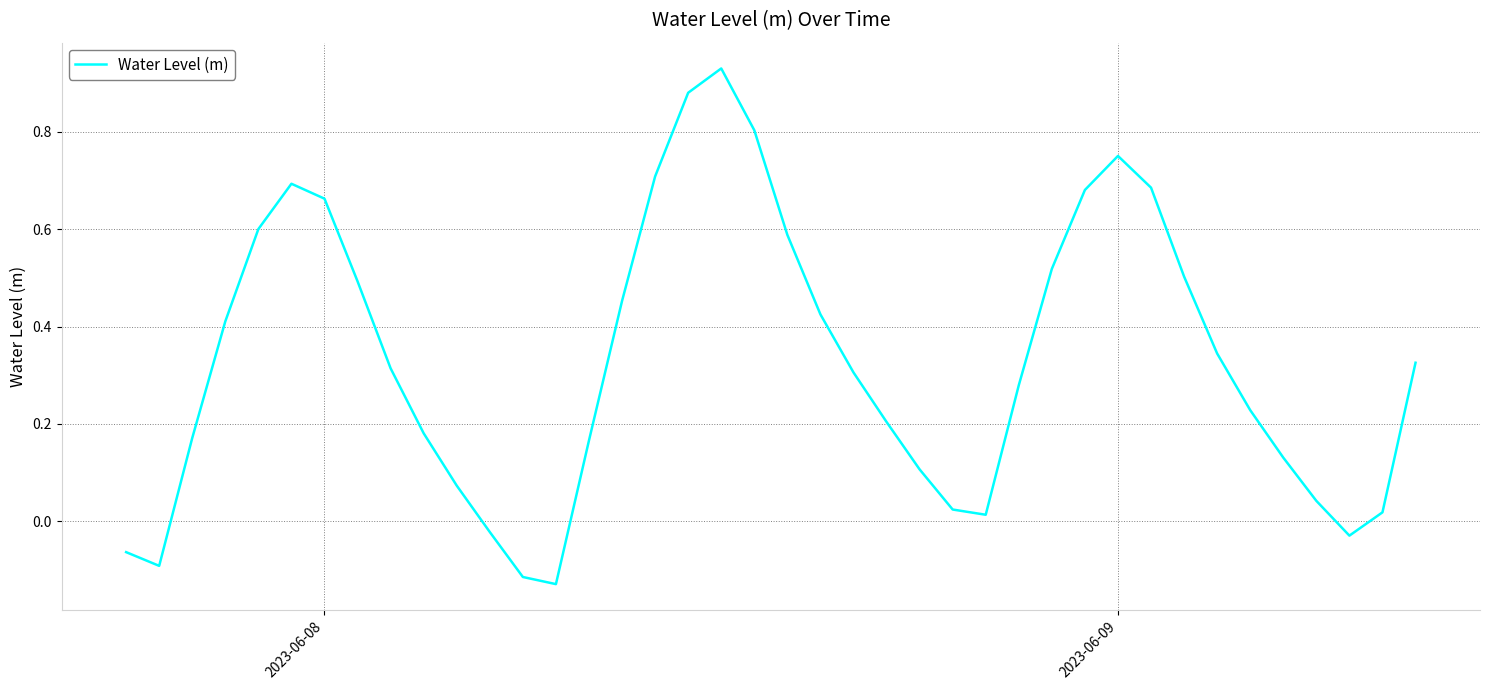

What is the difference between the maximum and minimum values?

1.1